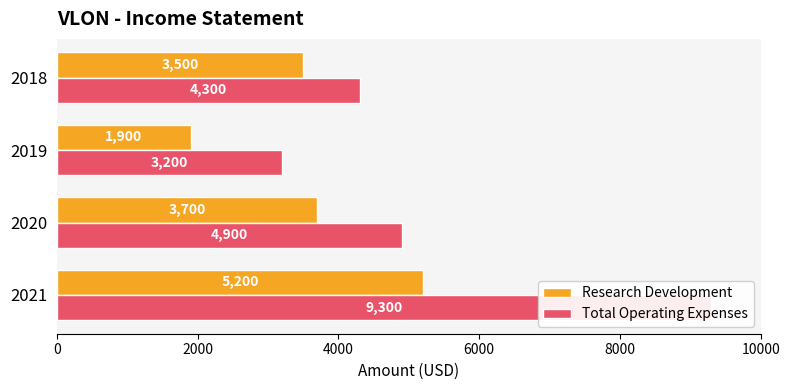

What is the average value of the Research Development series?

3575